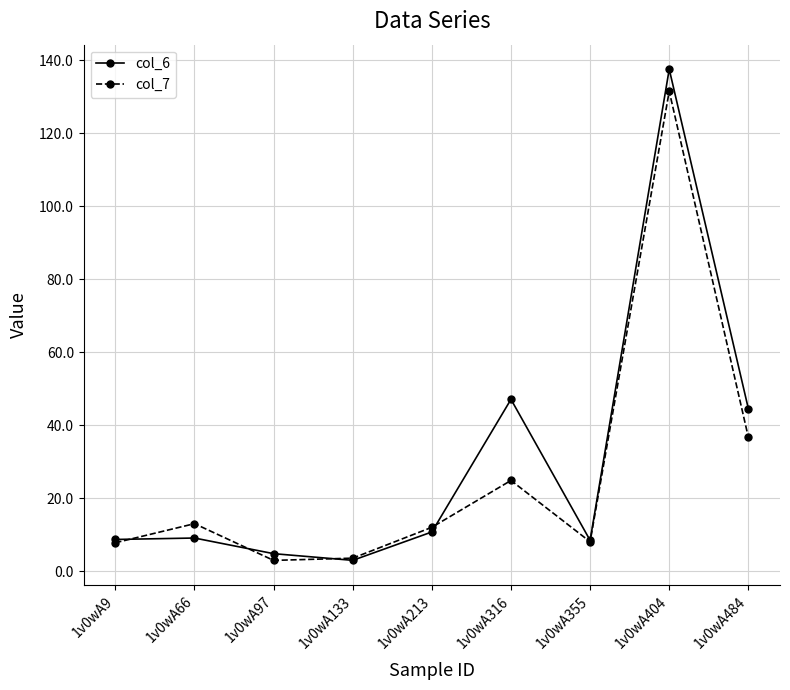

What is the difference between the maximum and minimum values in the col_6 series?

134.5